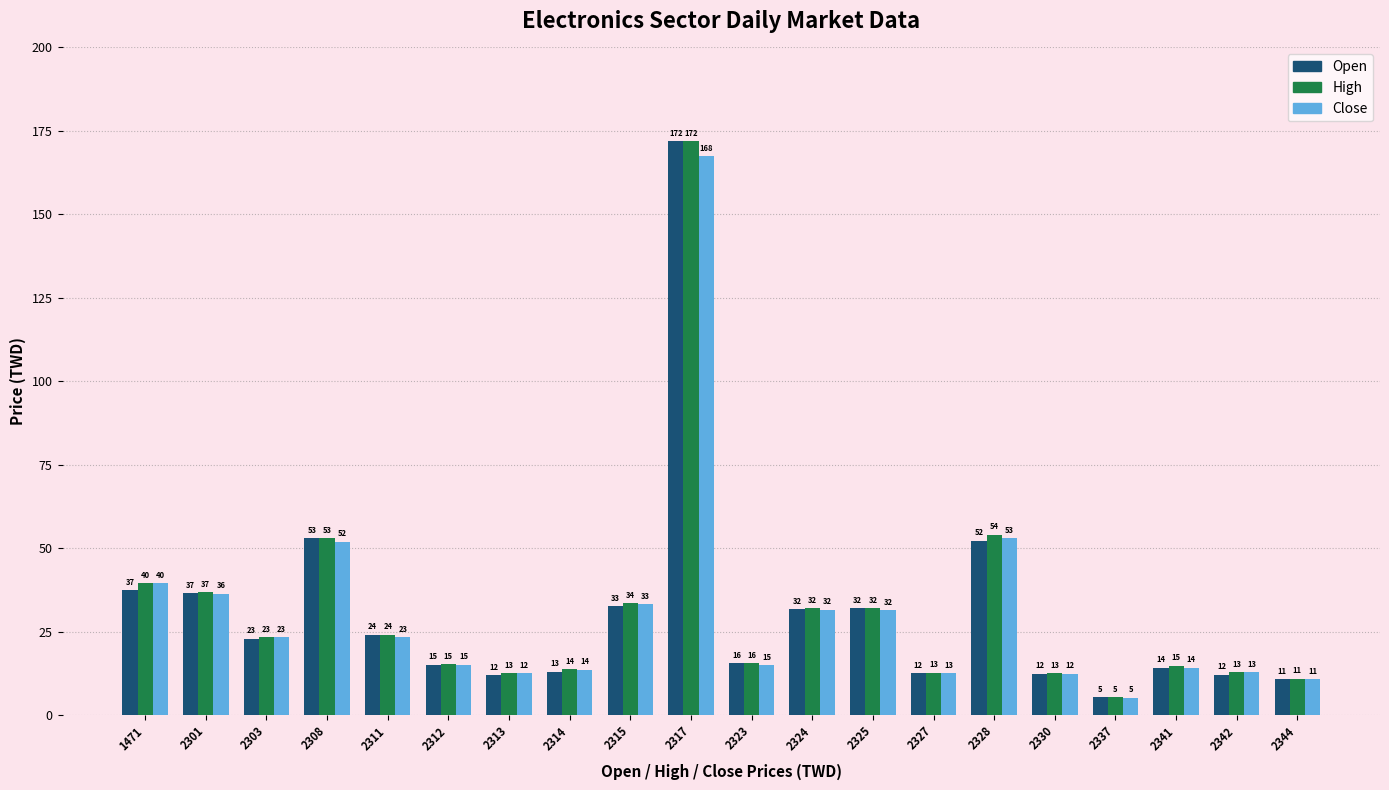

How many bars are there in total?

60